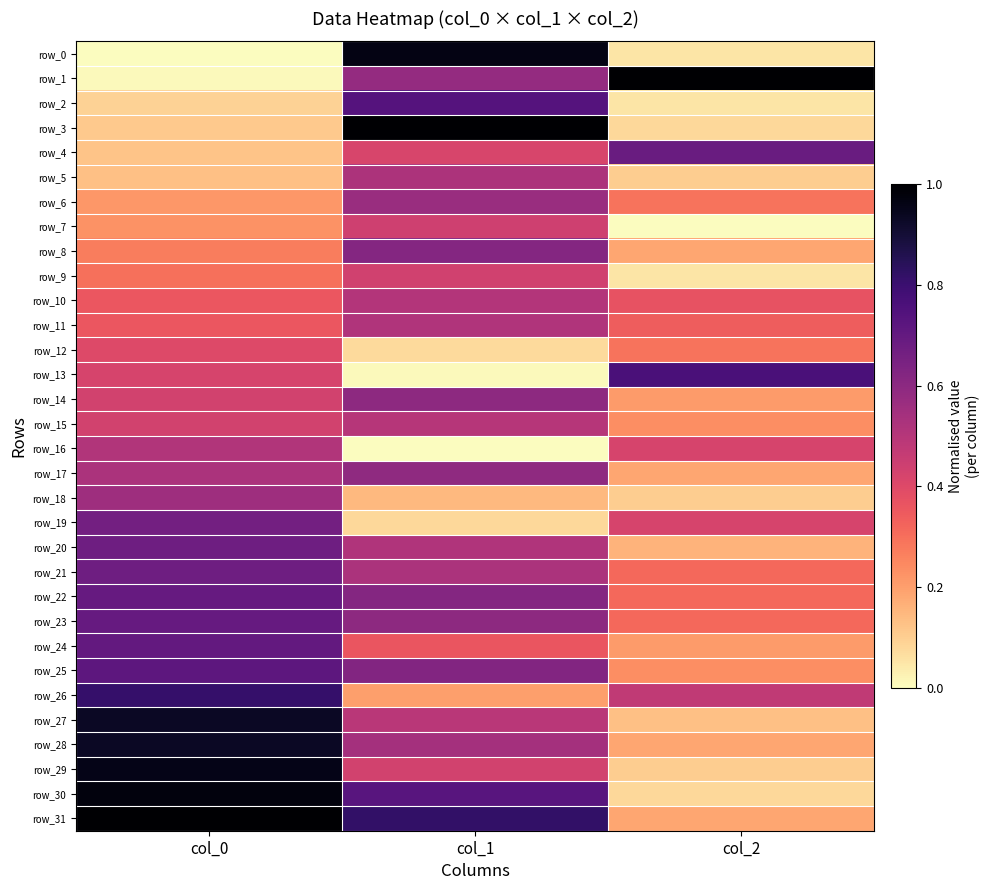

What value does the row_5 series have at col_2?

0.1